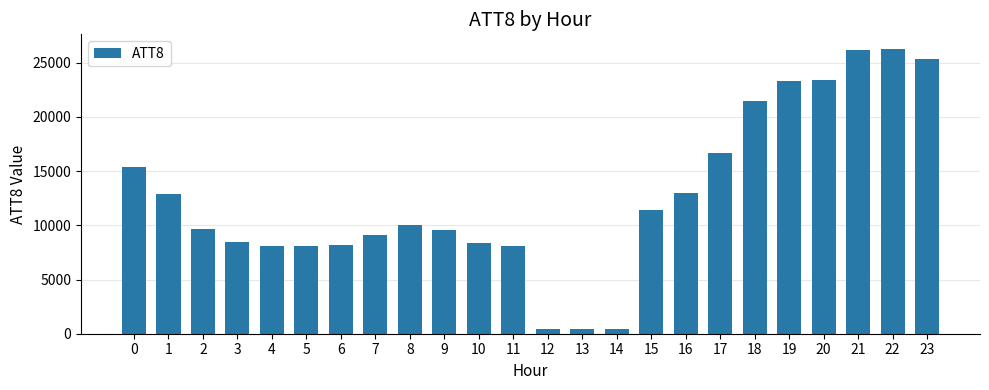

Are the bars horizontal?

No